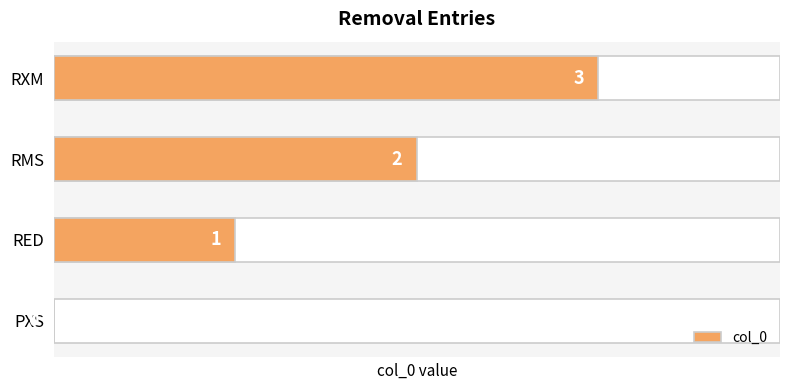

Between RED and RXM, which is larger?

RXM